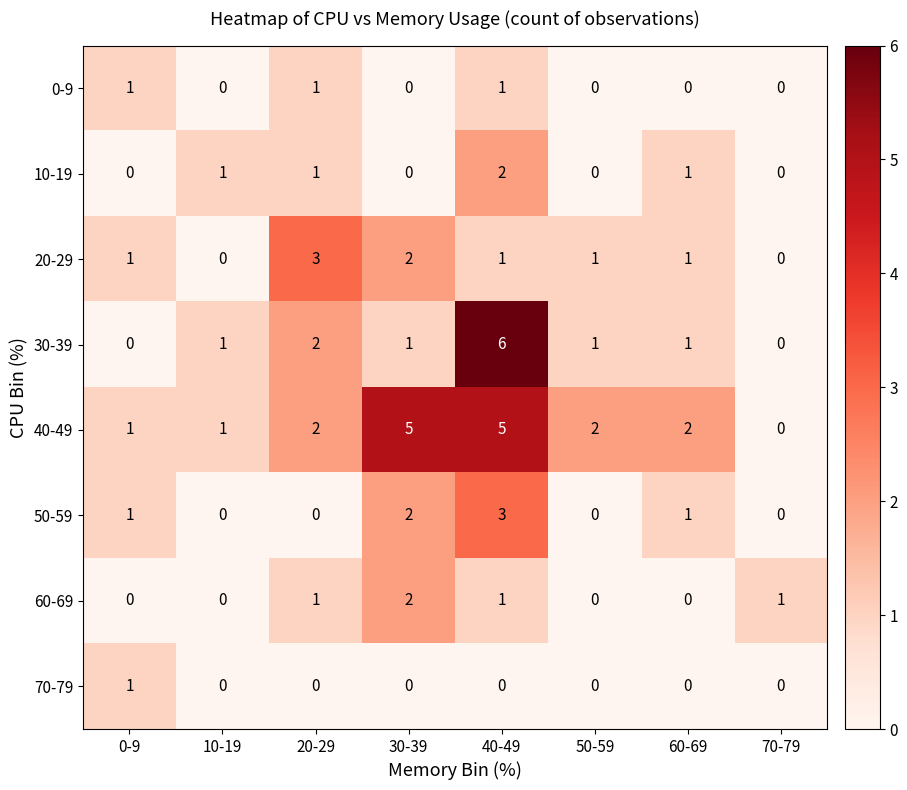

What is the maximum value shown in the chart?

6